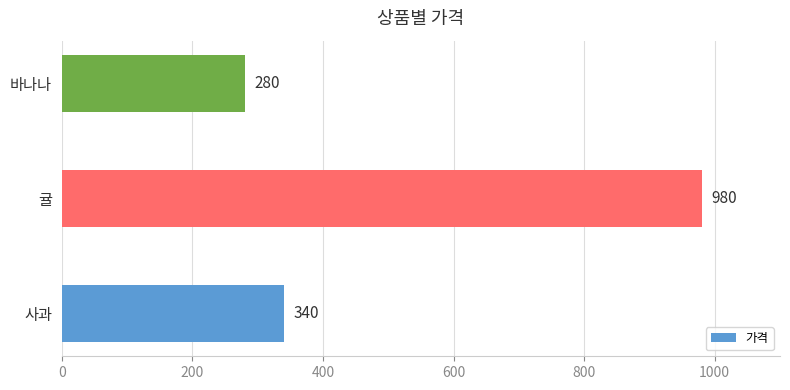

What is the change in value from 사과 to 귤?

+640